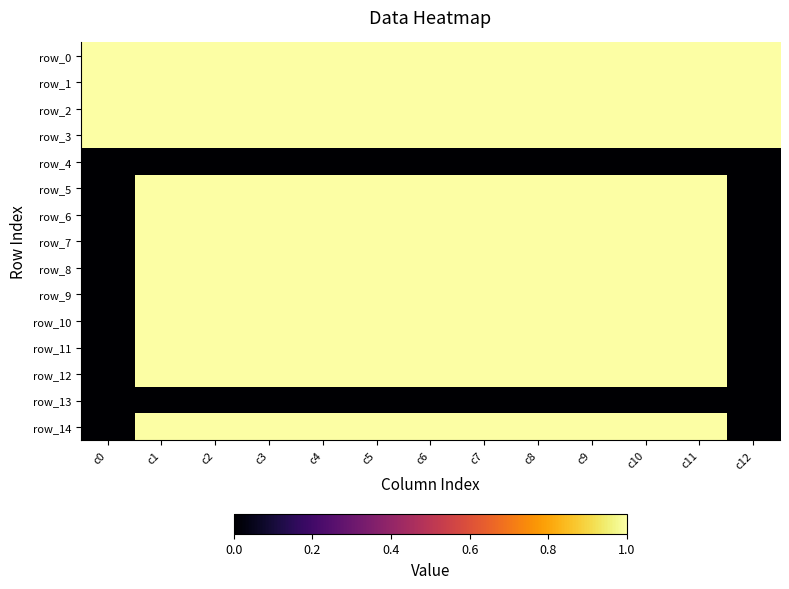

Is the value of row_6 at c3 greater than the value of row_7 at c7?

No